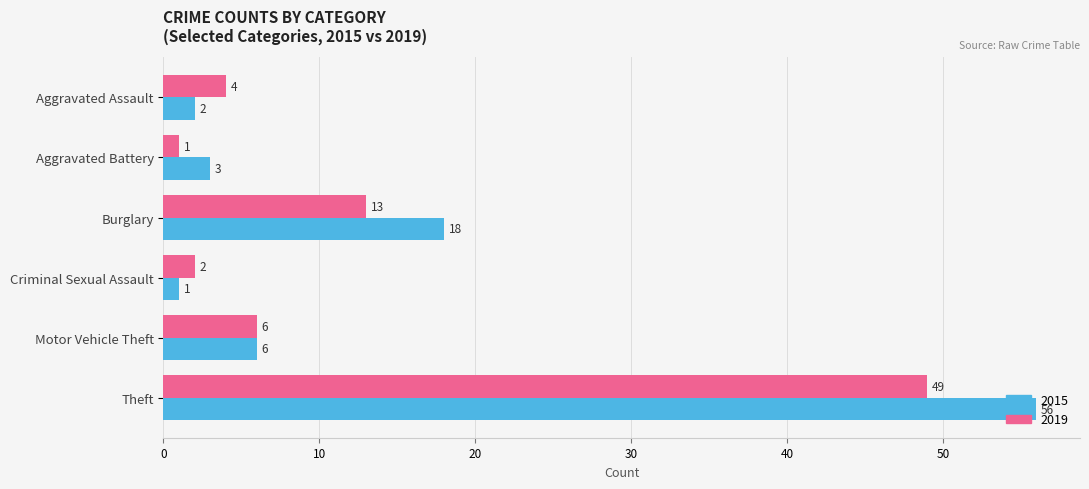

What is the maximum value for 2019?

49